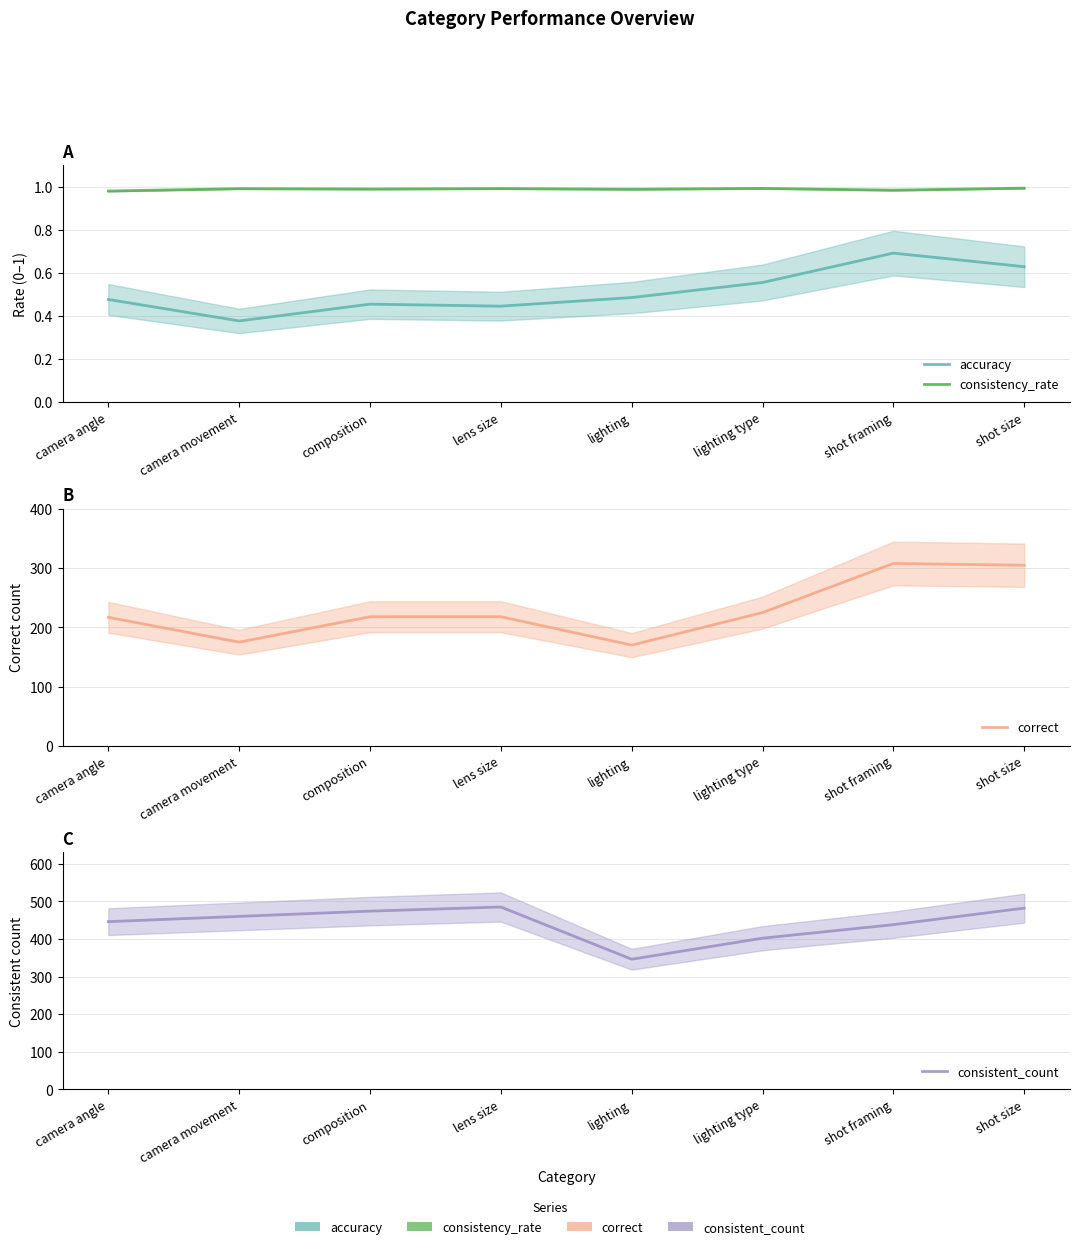

What position from the left is shot framing?

7